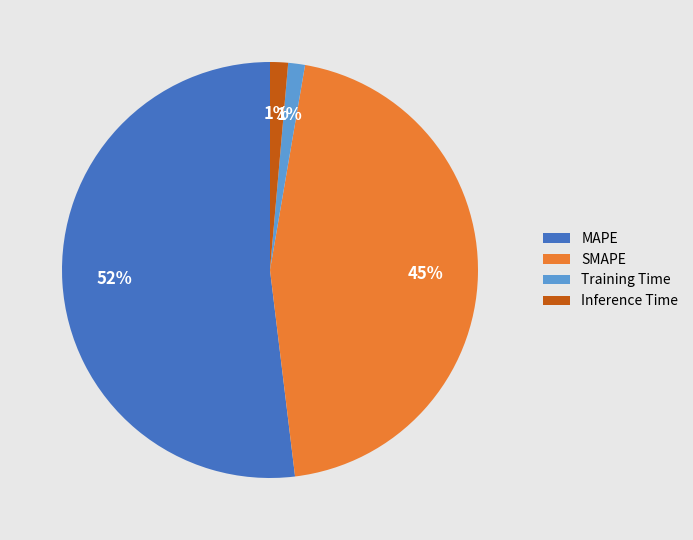

Which category accounts for the majority?

MAPE